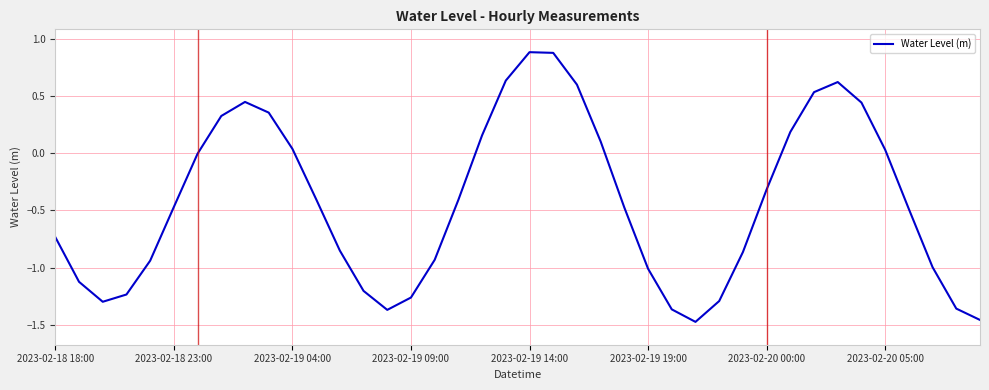

What is the difference between the maximum and minimum values?

2.4